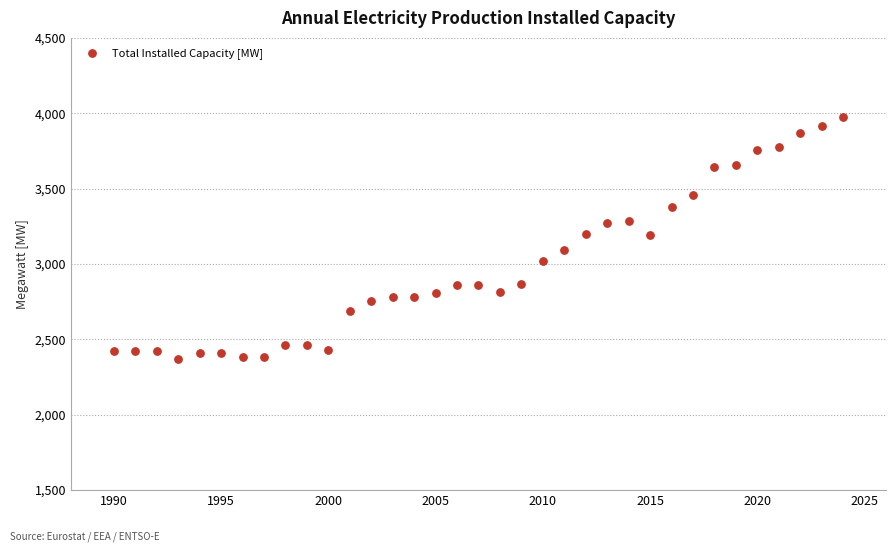

What is the range of X values (max minus min)?

34.0